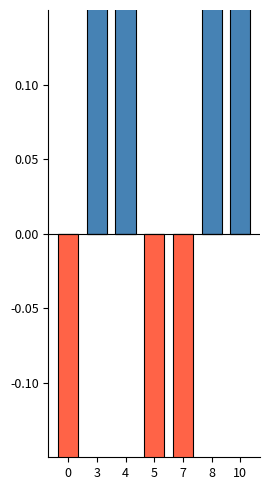

Between 4 and 8, which is larger?

4